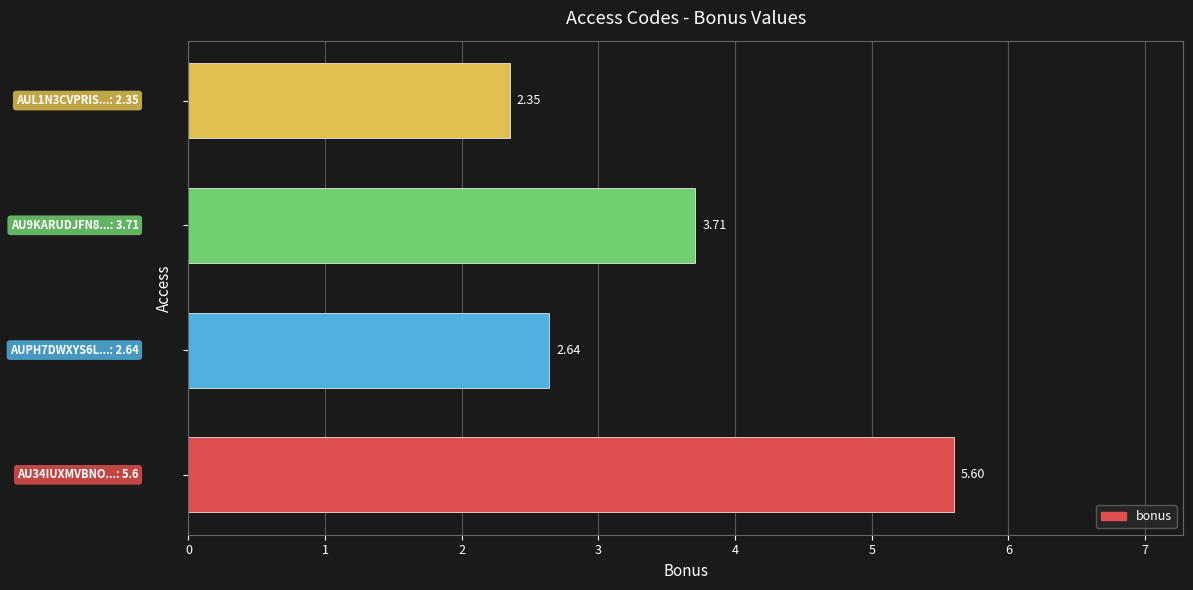

What is the sum of all values?

14.3